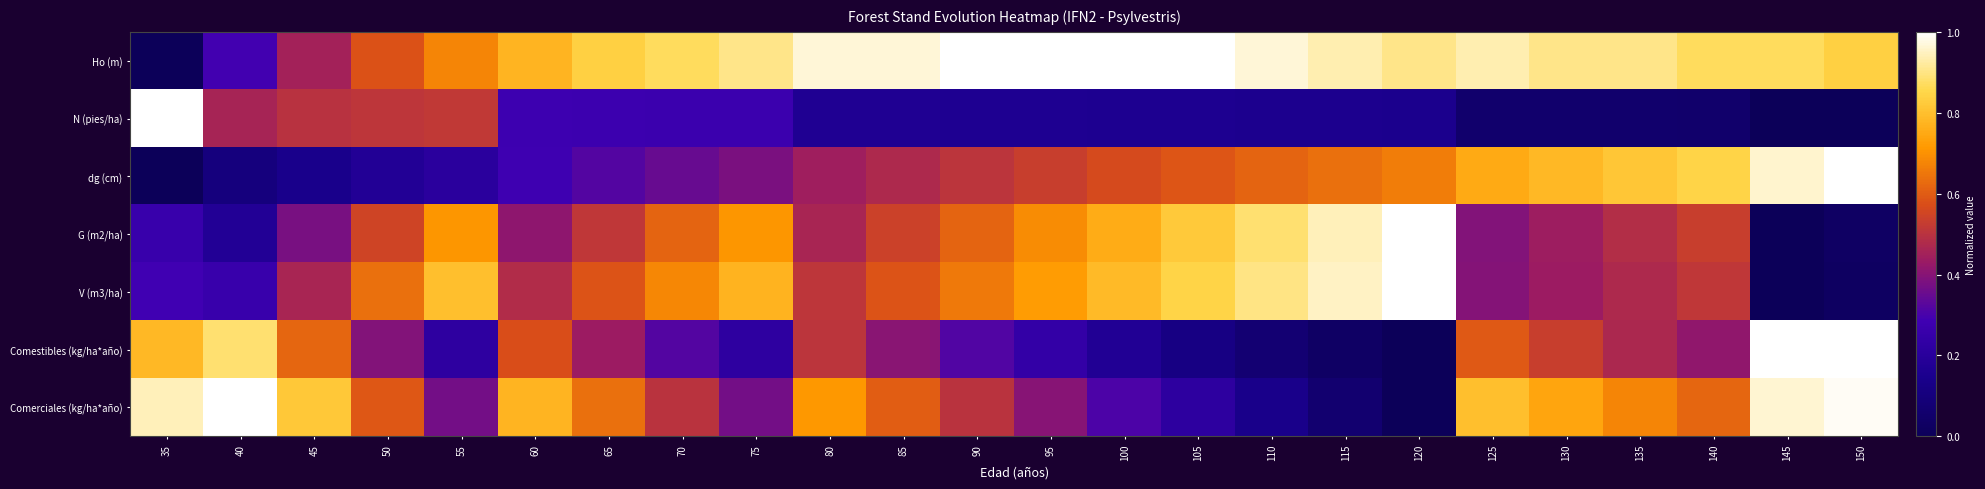

What is the total value across all series at 115?

3.7